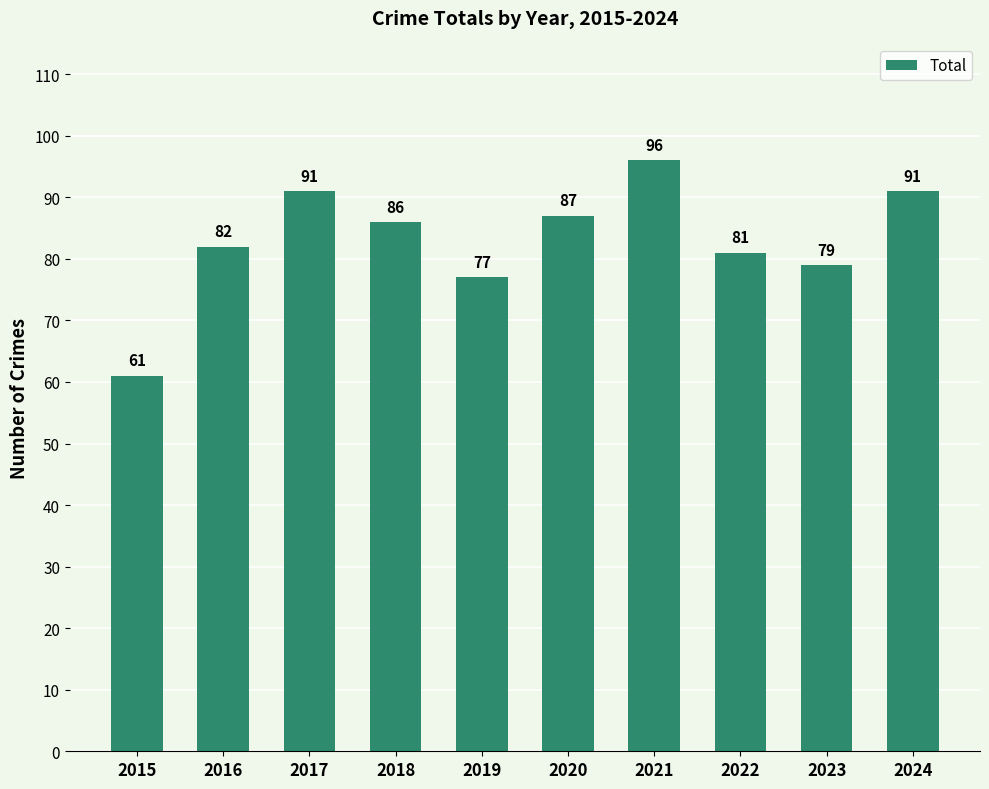

Reading right to left, what are all the values shown in this chart?

2024=91	2023=79	2022=81	2021=96	2020=87	2019=77	2018=86	2017=91	2016=82	2015=61